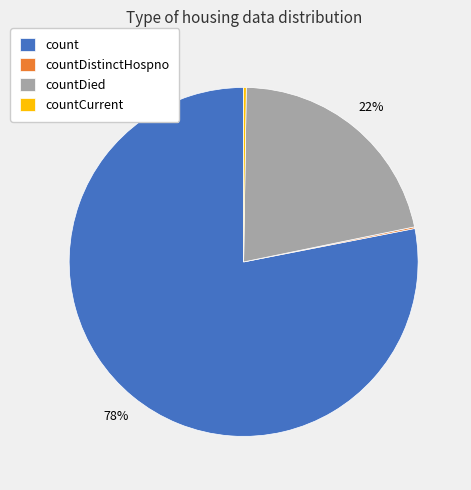

Is it true that countDied is 22% of the pie?

True